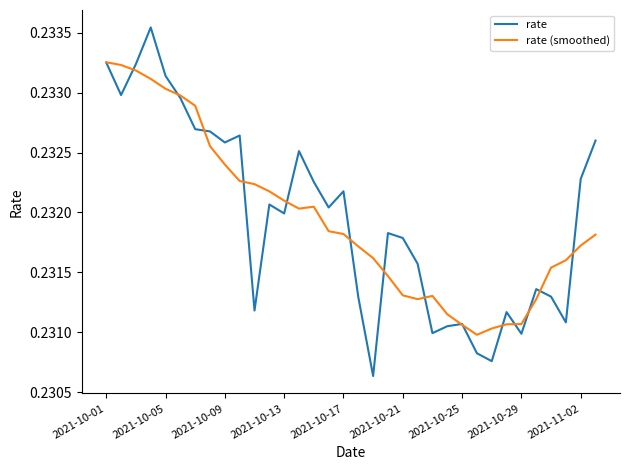

List the series in order of their peak value, lowest first.

rate (smoothed), rate